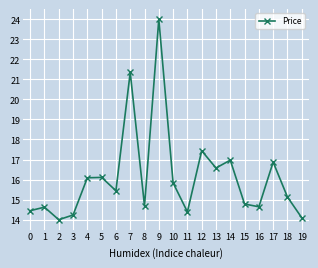

What is the maximum value shown in the chart?

24.0